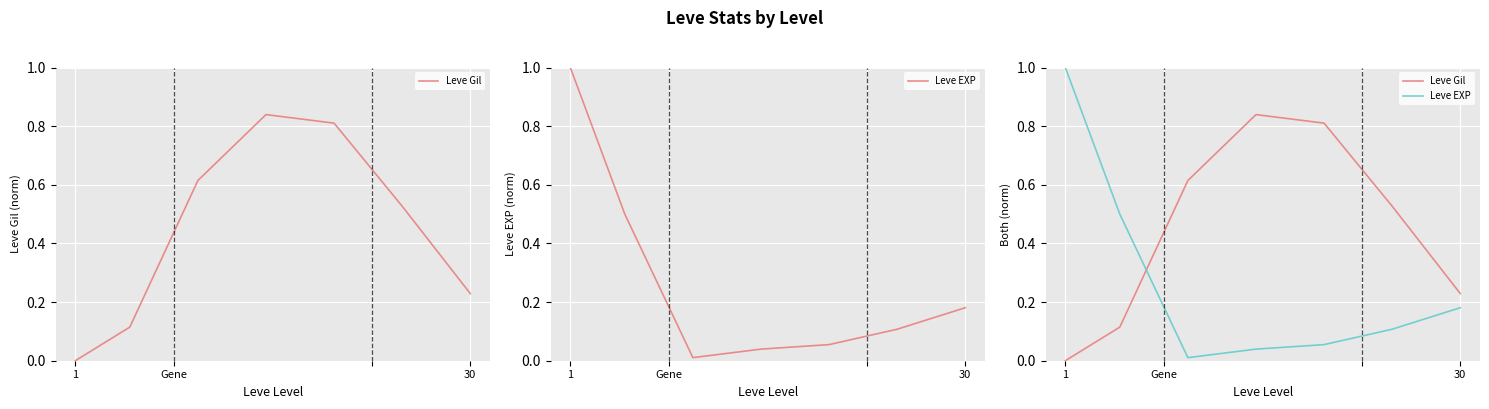

What are all the series names shown in the legend?

Leve Gil, Leve EXP